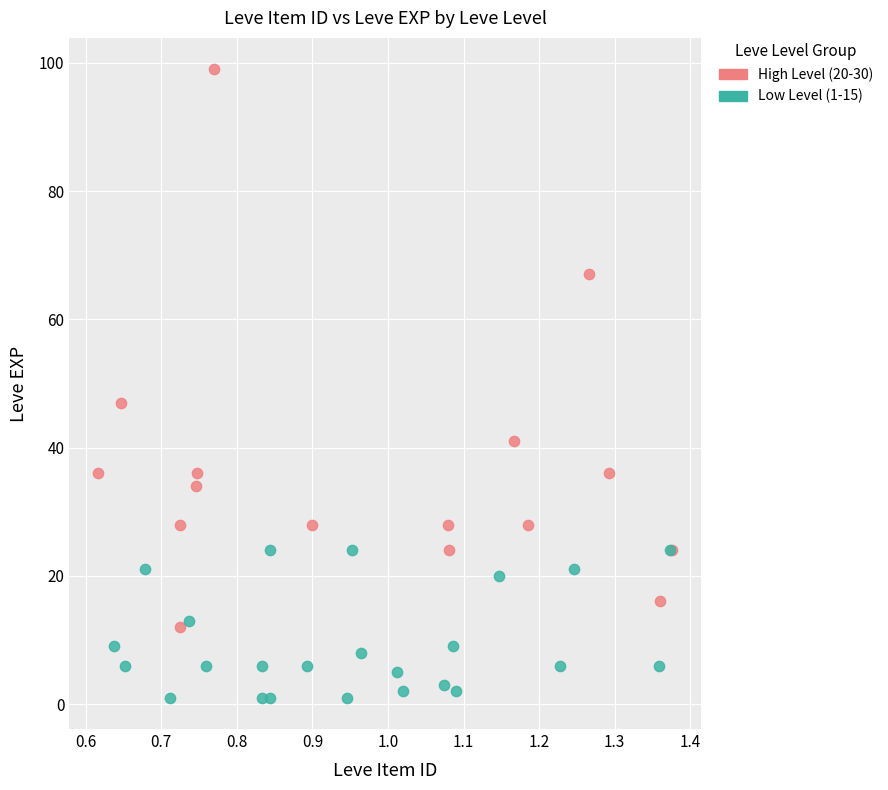

Which series has the widest spread of Y values?

High Level (20-30)